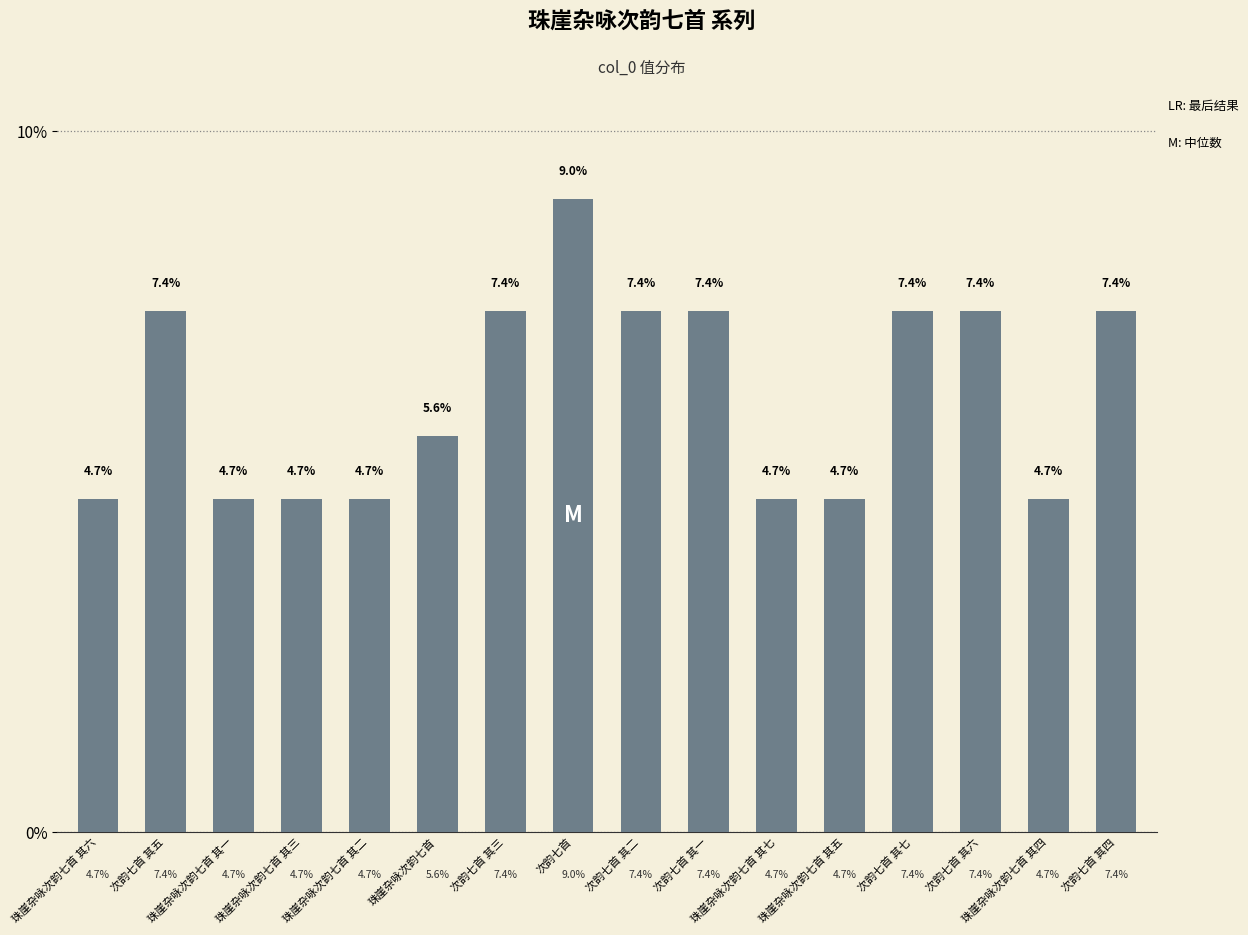

Which label corresponds to the largest value in the chart?

次韵七首